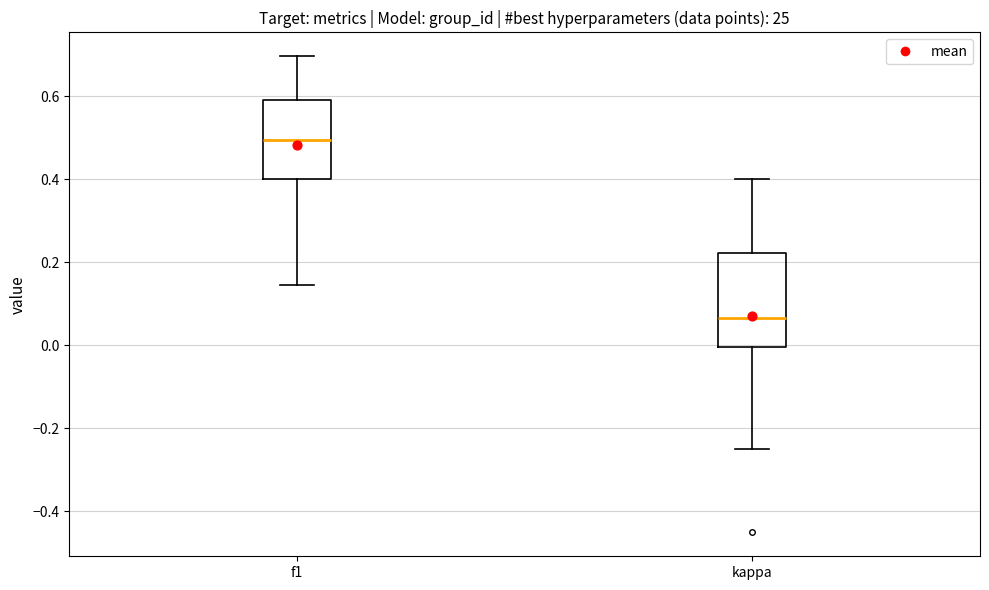

Reading left to right, read every box against the y-axis: the position of its median line, the range the box covers, and the ends of its whiskers. The values are not printed on the chart, so give them approximately, as read against the axis.

f1: median 0.50, box 0.40 to 0.60, whiskers 0.14 to 0.70
kappa: median 0.06, box 0.00 to 0.22, whiskers -0.24 to 0.40